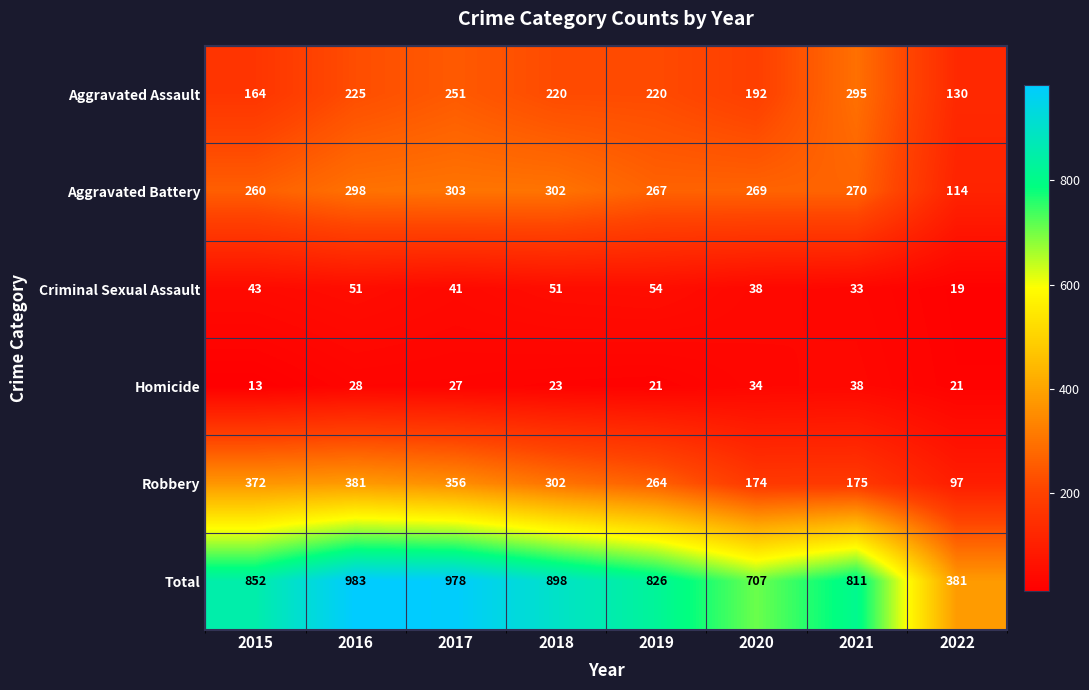

What is the maximum value shown in the chart?

983